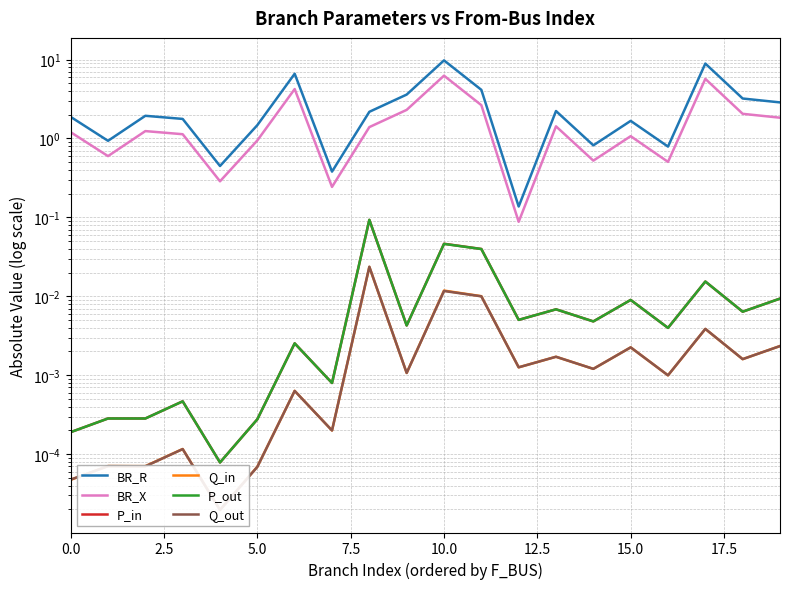

Is this an area chart (filled region under the line)?

No